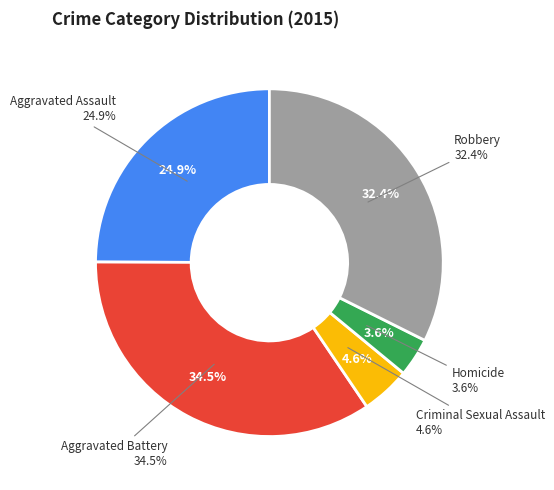

What is the smallest slice in the pie chart?

Homicide